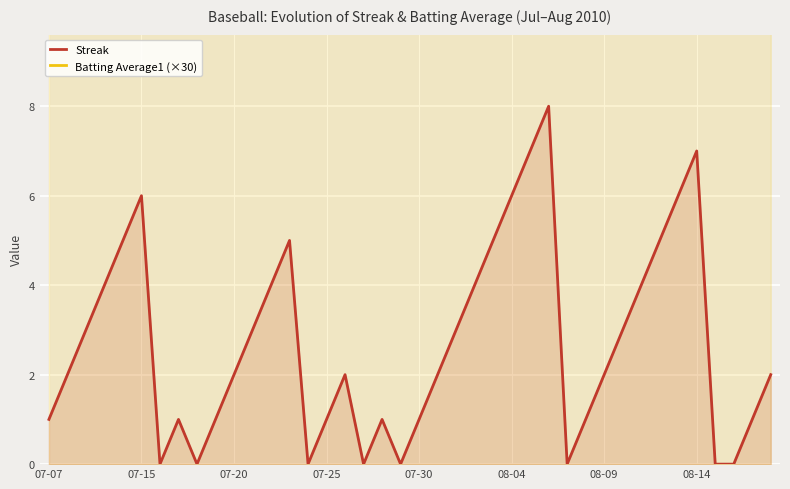

Is it true that Streak equals 3 at 08-04?

False